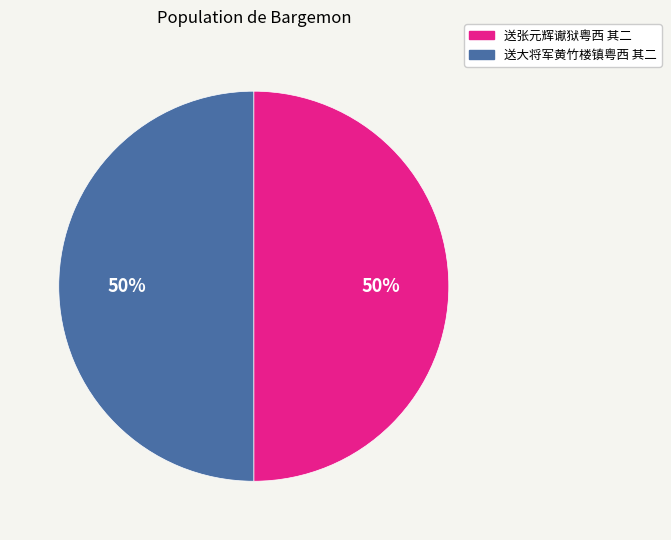

What is the ratio of the value at 送张元辉谳狱粤西 其二 to the value at 送大将军黄竹楼镇粤西 其二?

1.0